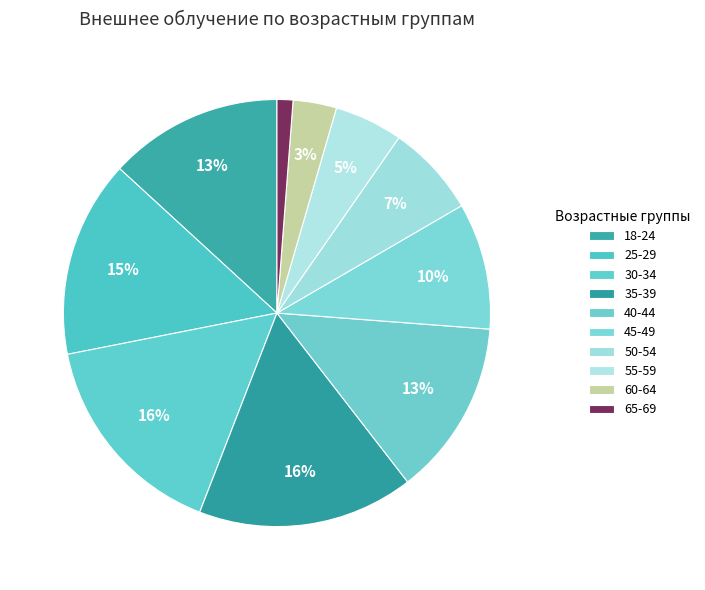

Which slice is the largest?

35-39